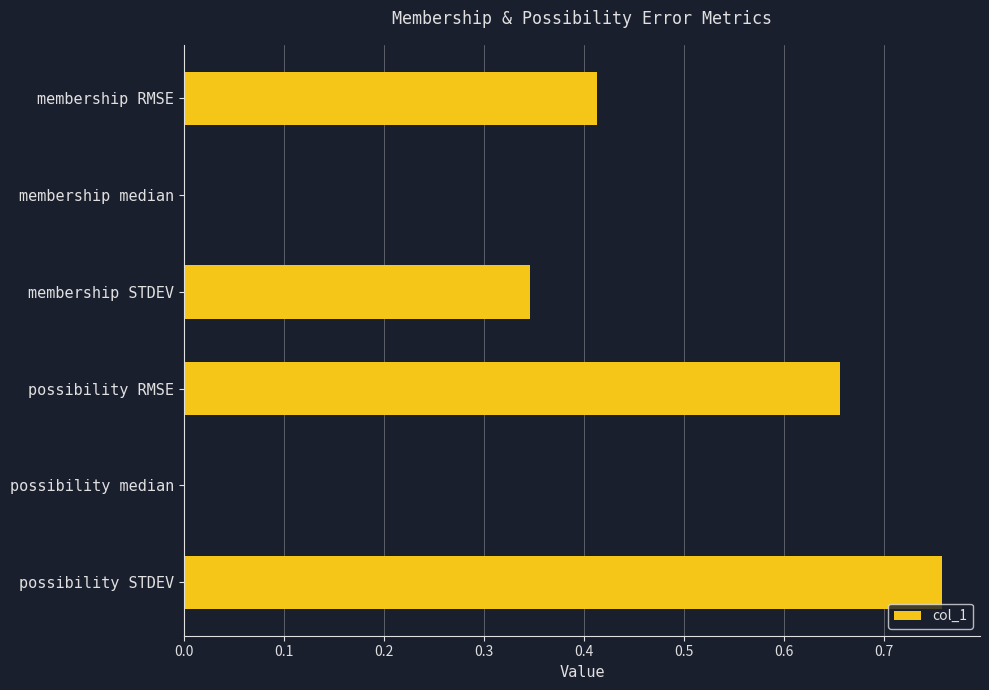

Between membership median and possibility STDEV, which is larger?

possibility STDEV